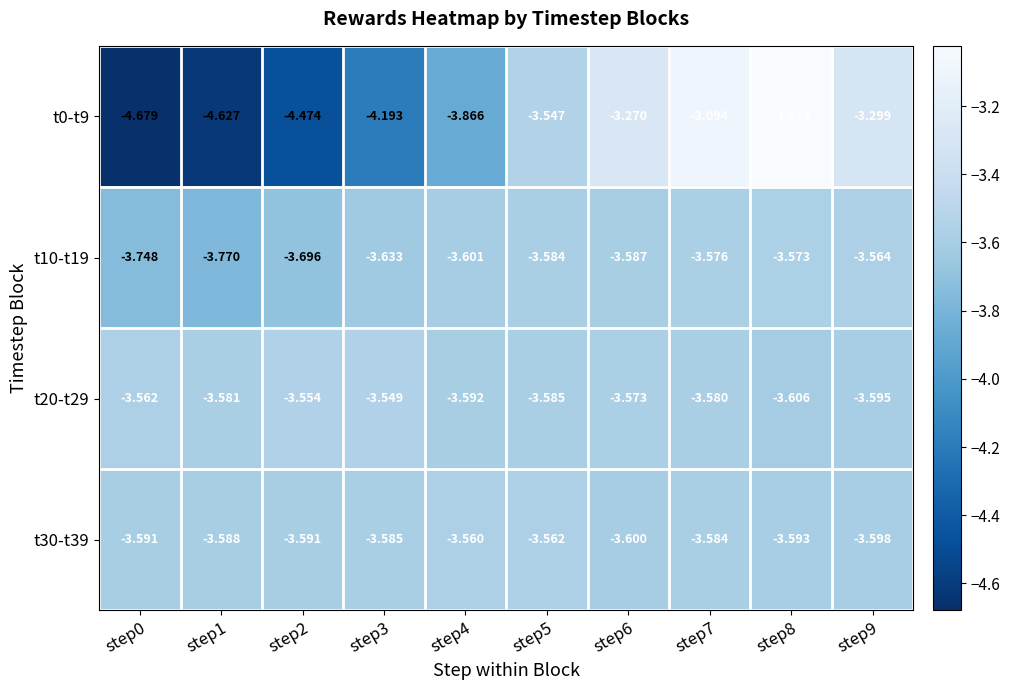

What is the difference between the highest and lowest values at step2?

0.9